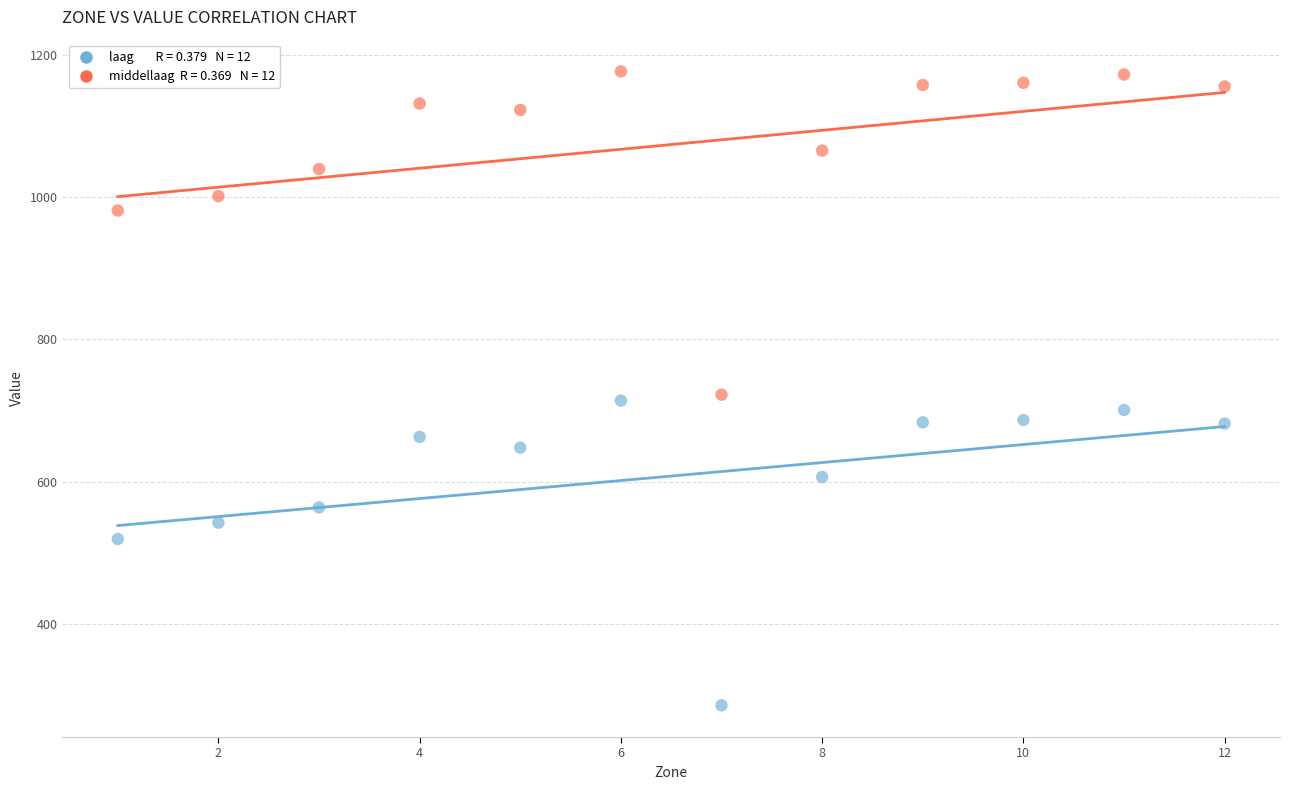

Across all data points, what is the range of Y values (max minus min)?

891.1